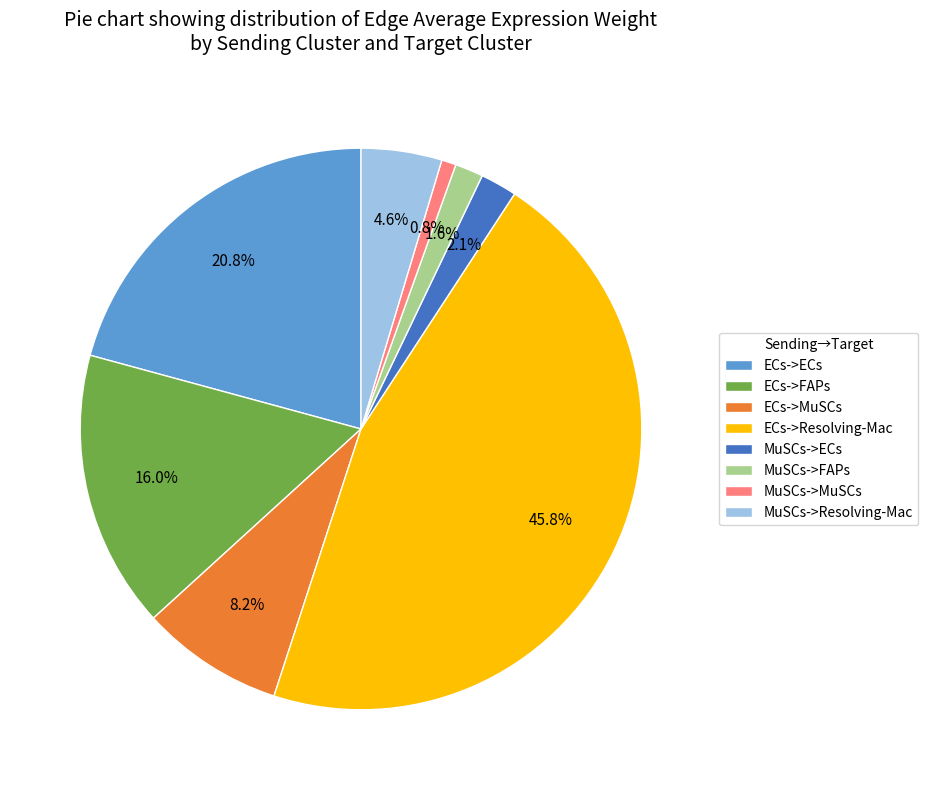

To the nearest percent, what is the average slice percentage?

12%